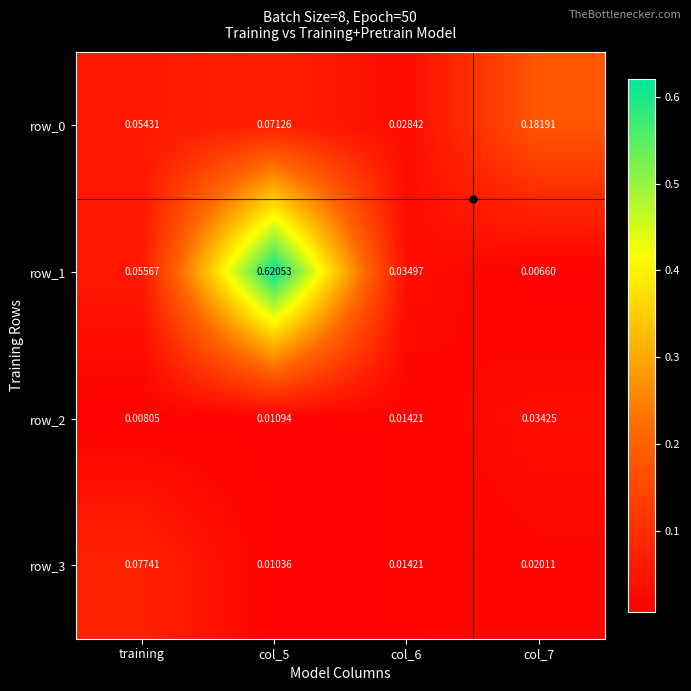

Is the value of row_3 at col_5 greater than the value of row_2 at col_7?

No